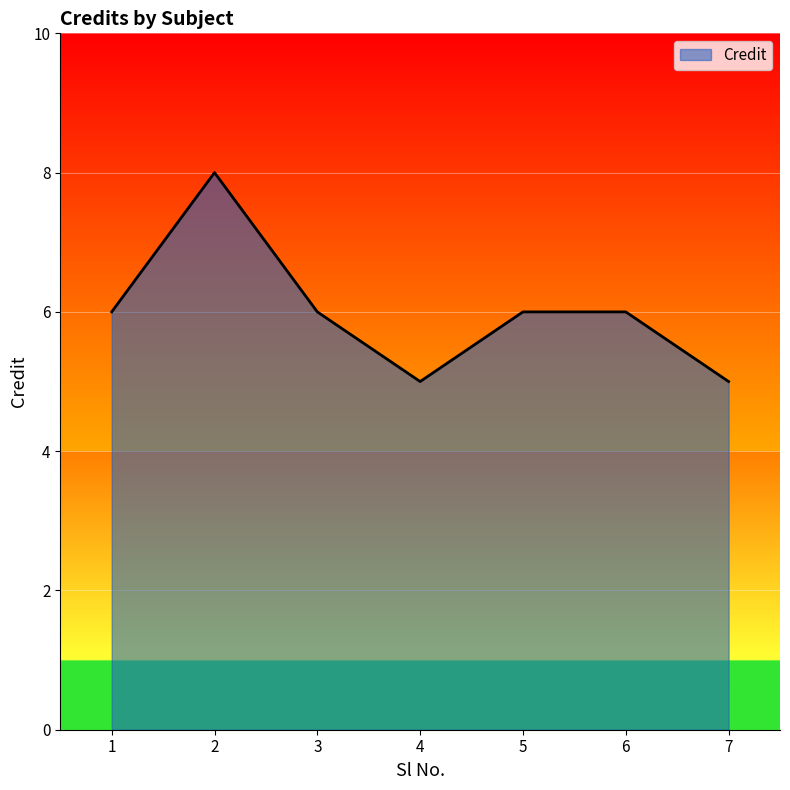

Where is the first local maximum?

2